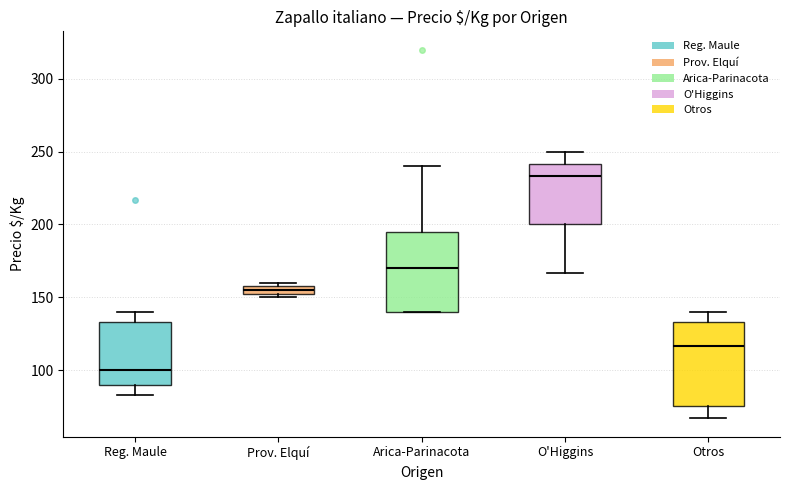

Where is the lower edge of the box for Prov. Elquí on the y-axis? The values are not printed on the chart, so give them approximately, as read against the axis.

155